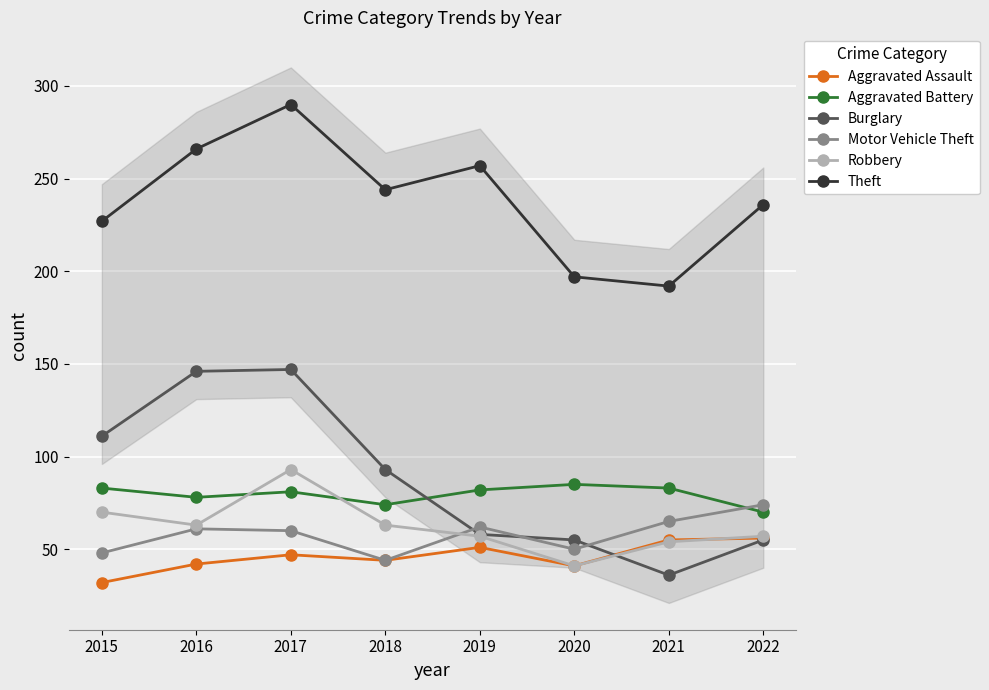

At which category is the sum across all series the highest?

2017